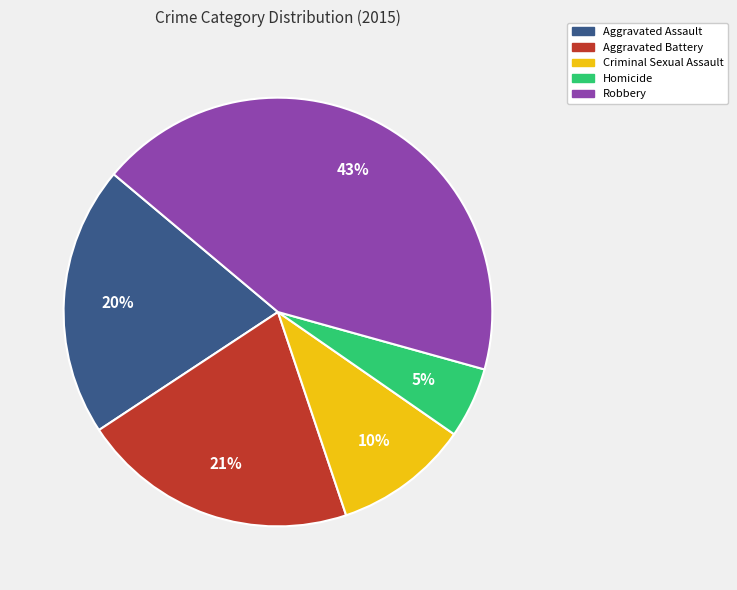

Do Criminal Sexual Assault and Aggravated Battery together represent more than half of the pie?

No